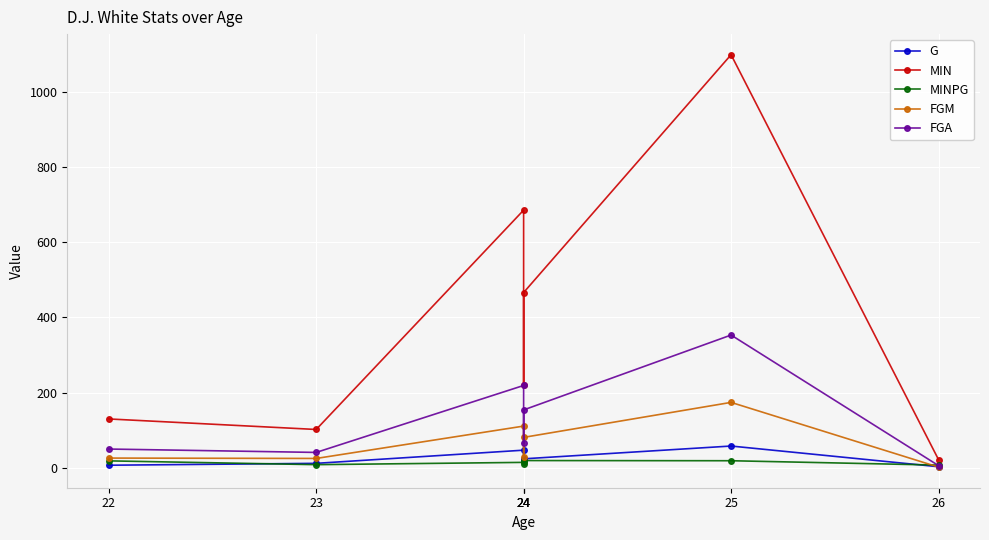

Which series changed the most between 24 and 25?

MIN